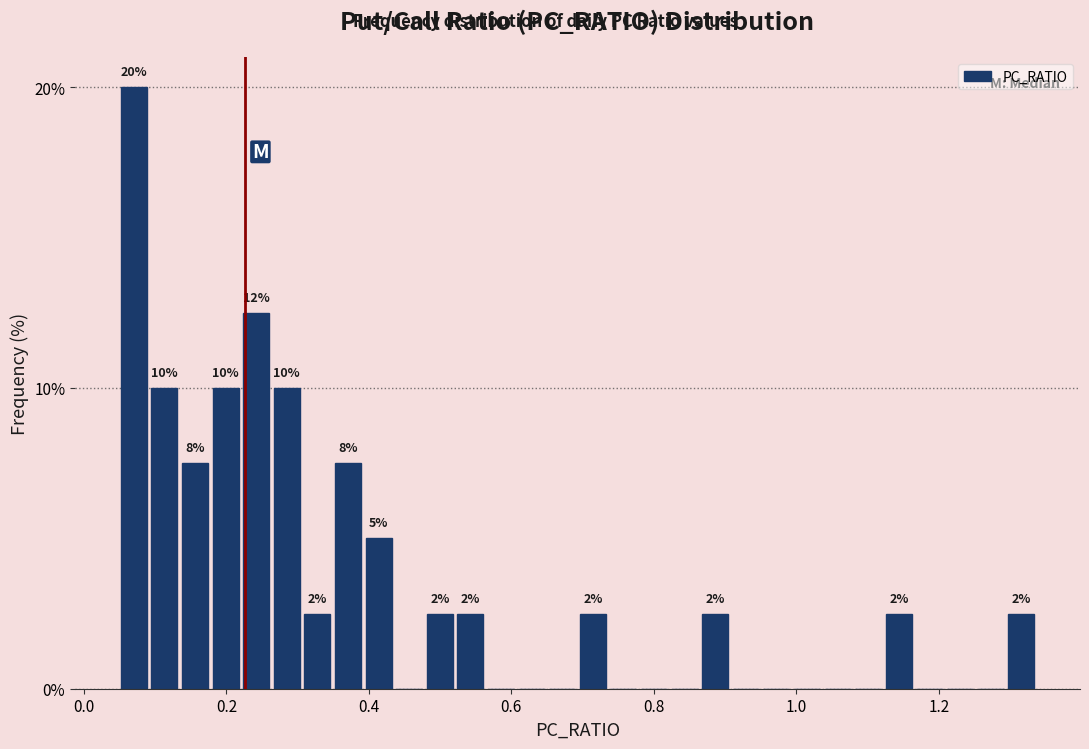

Read against the x-axis, roughly where is the centre of the tallest bar?

0.08